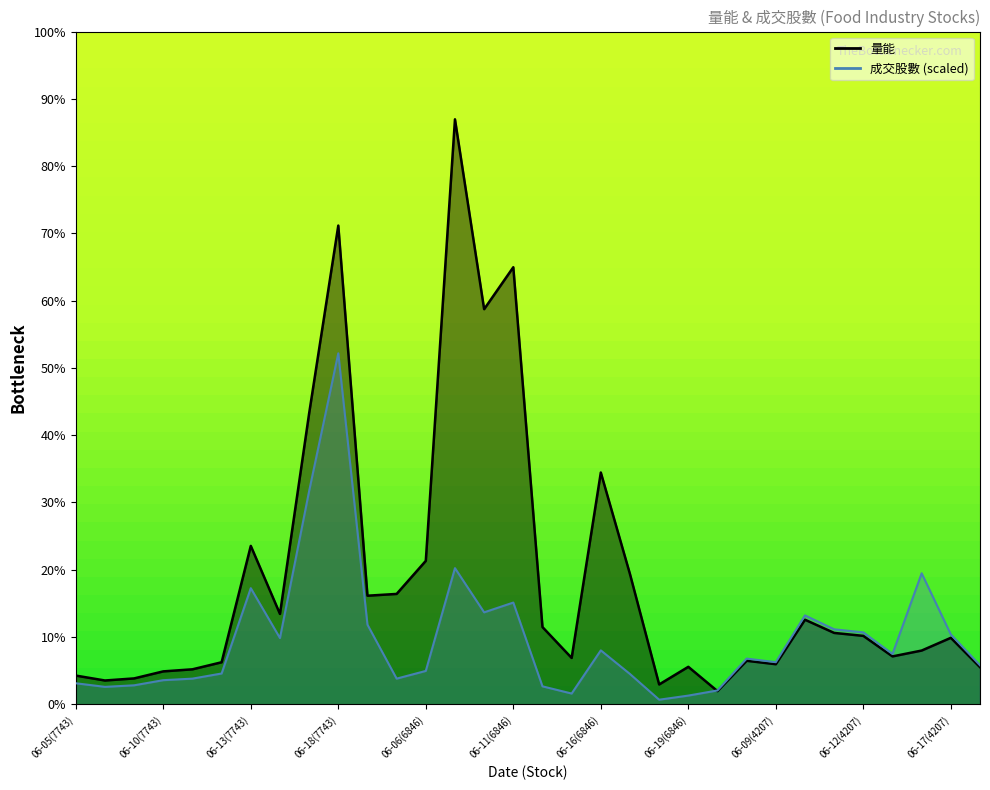

How many series are shown in this chart?

2